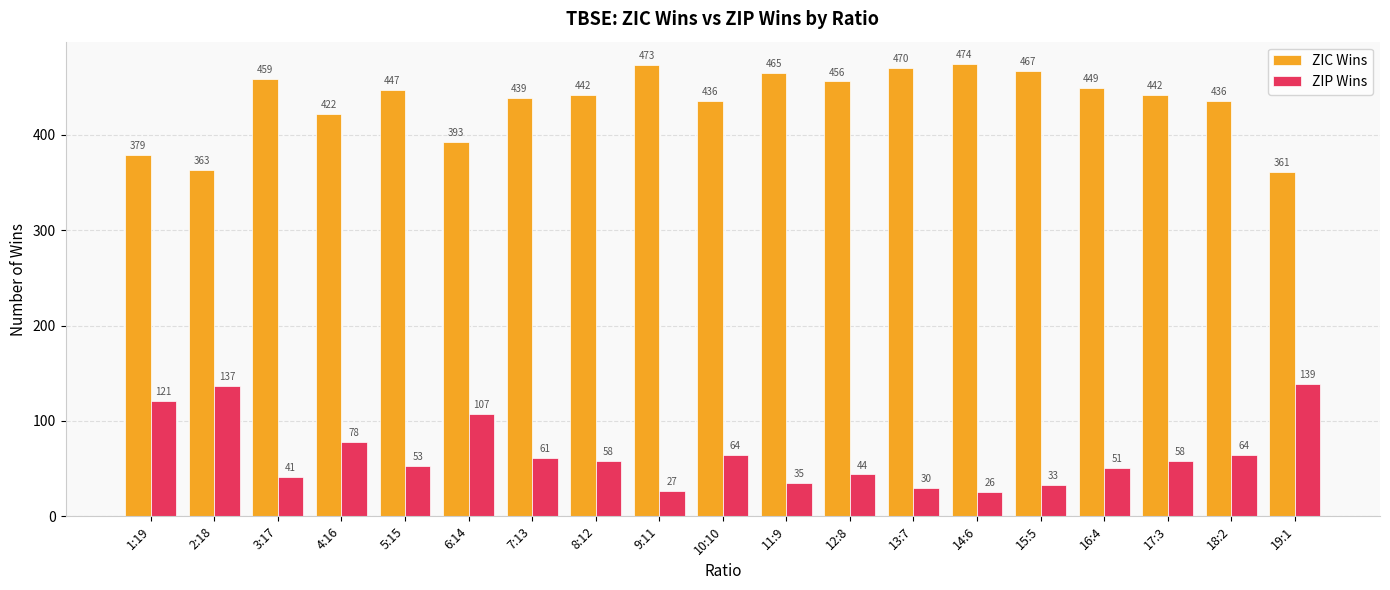

What is the difference between the highest and lowest values at 9:11?

446